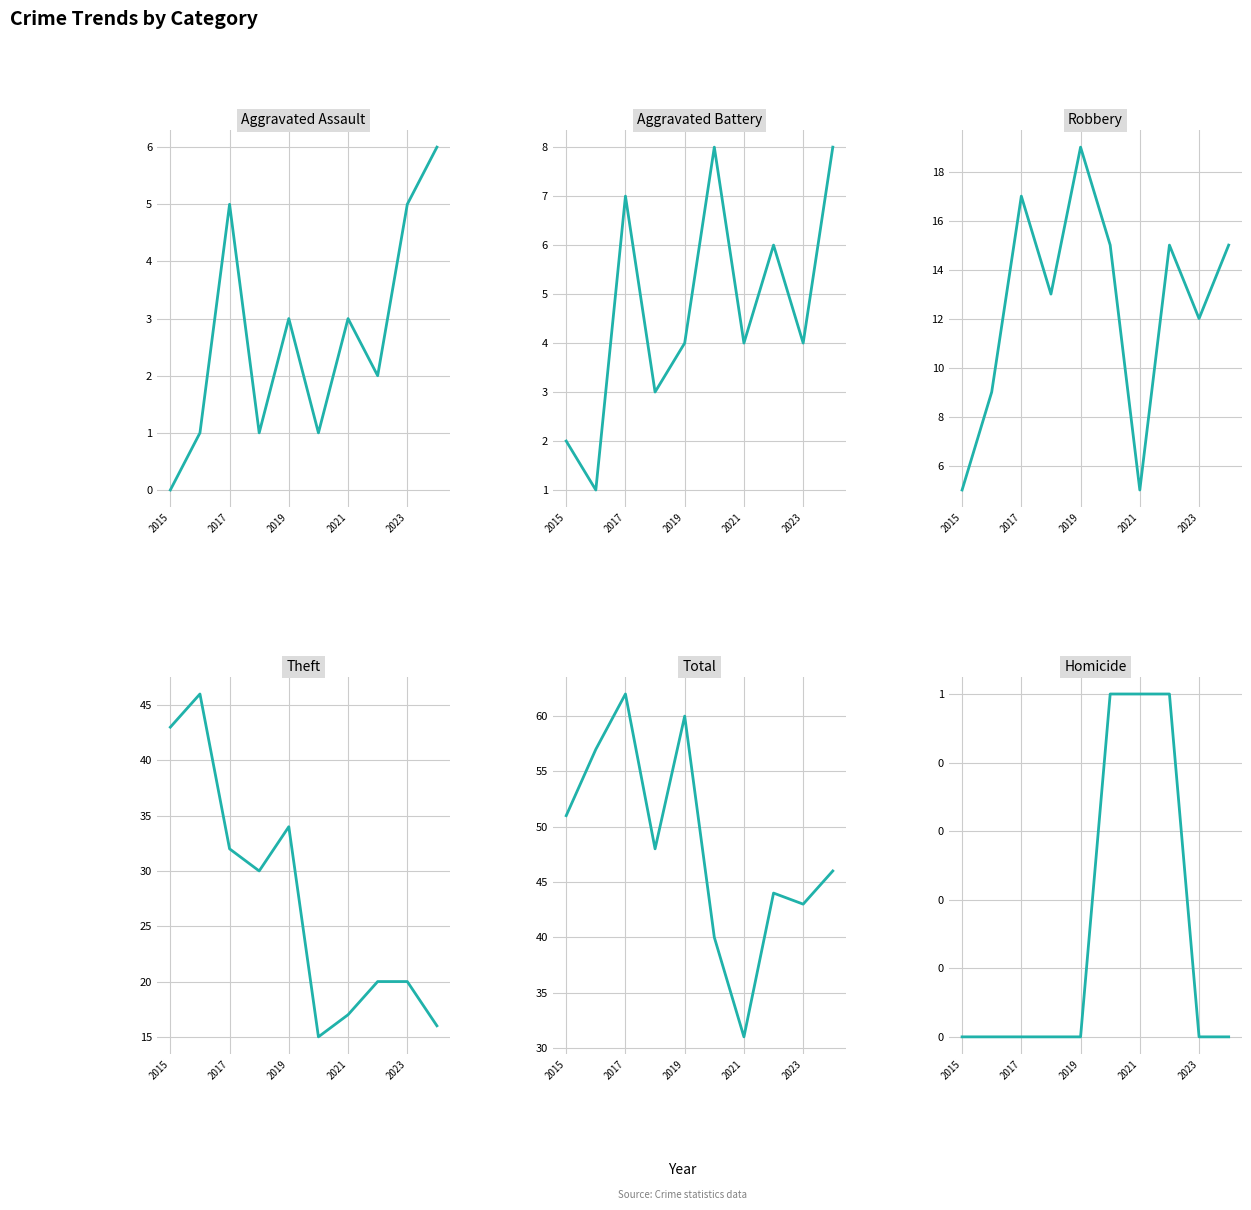

Is it true that Robbery equals 9 at 5?

False